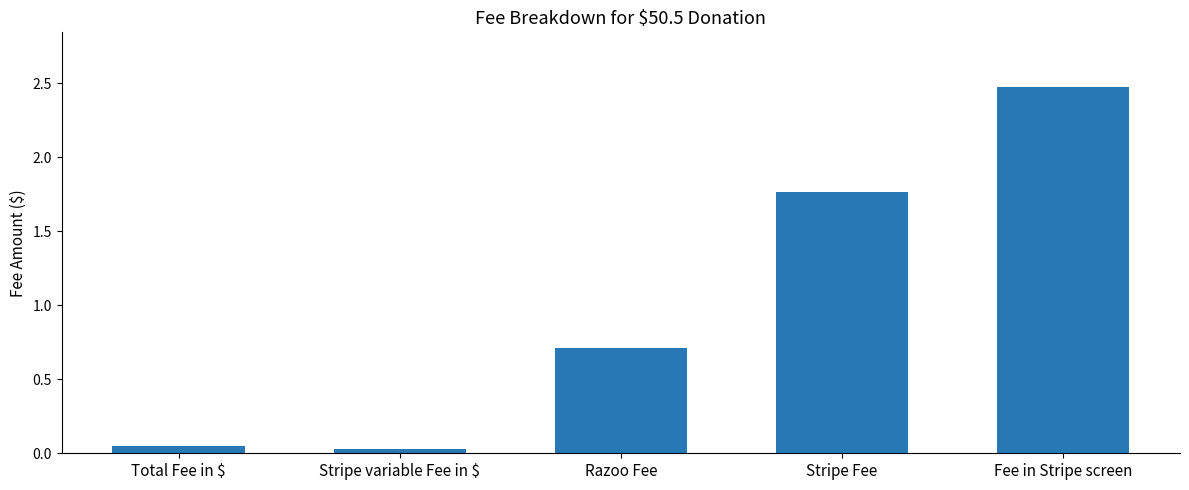

Which category has the highest value across all series?

Fee in Stripe screen